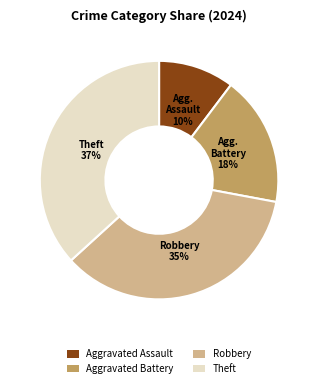

How many segments does this pie chart have?

4